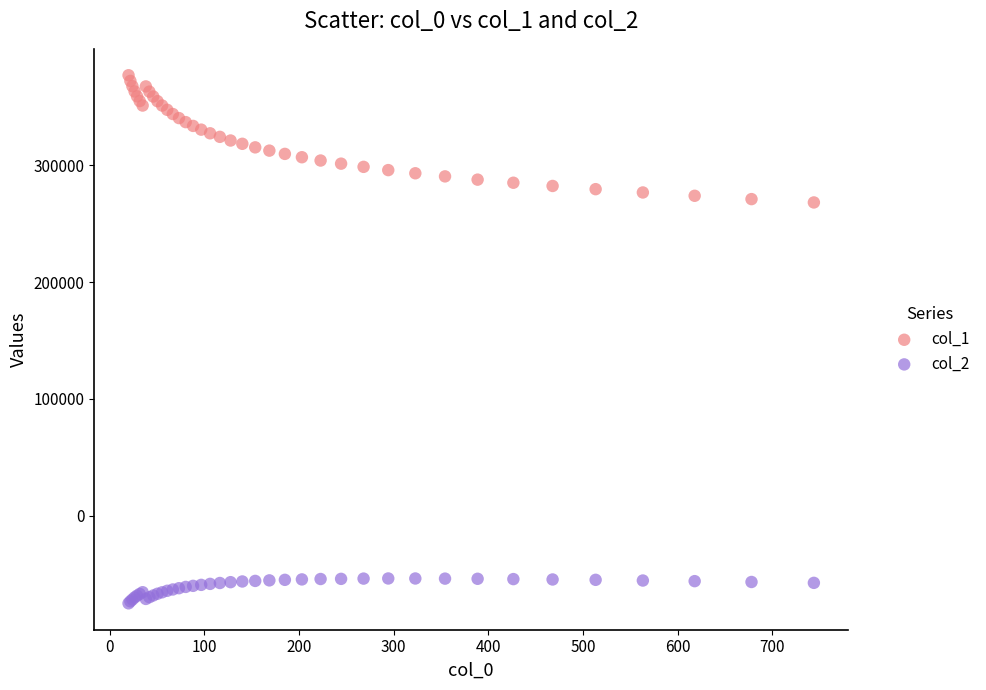

What are all the series names shown in the legend?

col_1, col_2